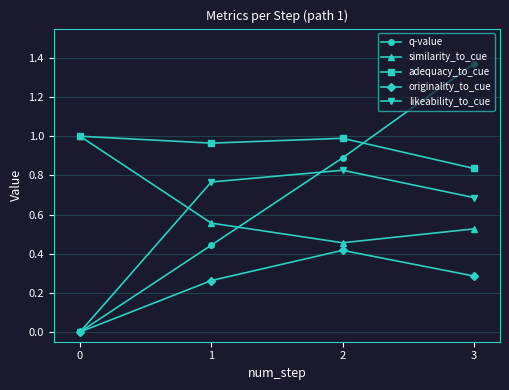

At which label is similarity_to_cue closest to 0?

2